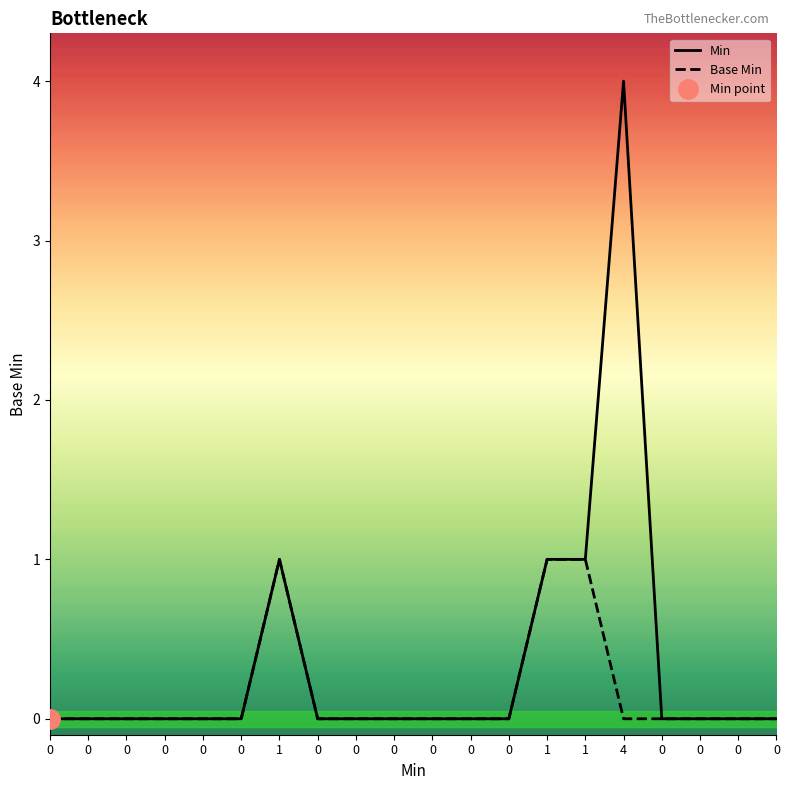

At which category is the sum across all series the highest?

4